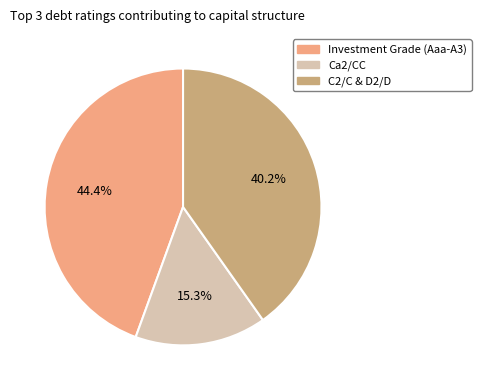

How many slices are in this pie chart?

3